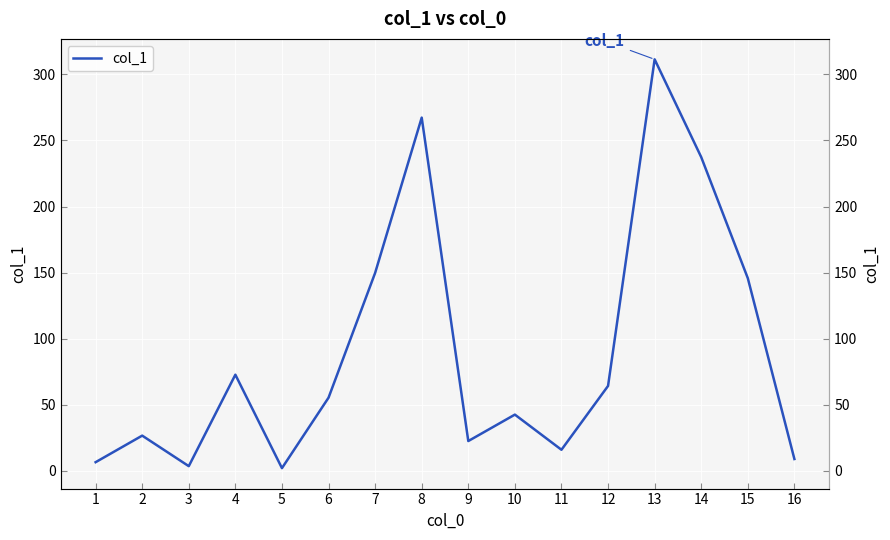

Where is the data nearest to the value 156?

7